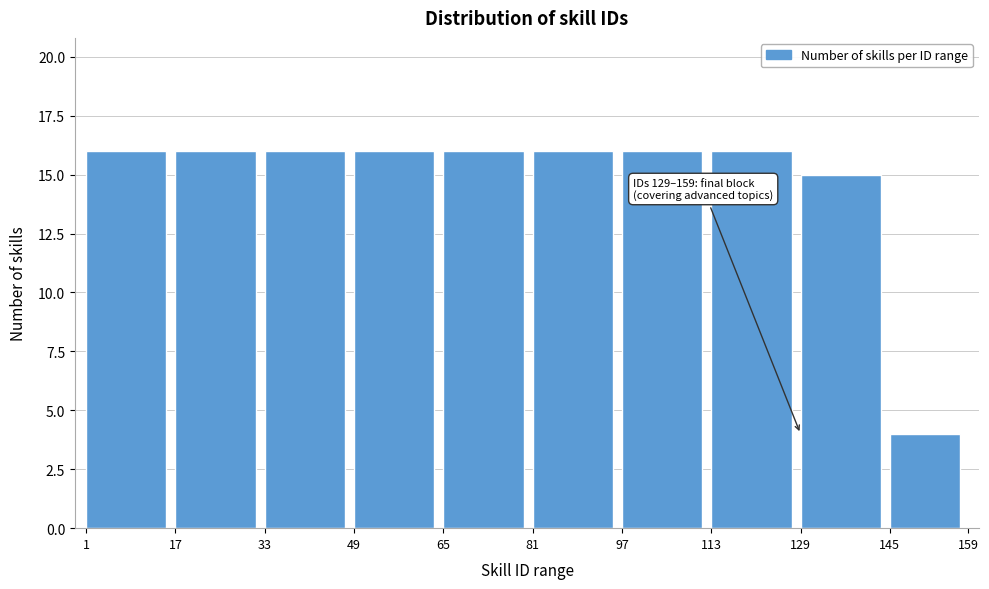

Reading right to left, transcribe all the data shown in this chart.

145=4	129=15	113=16	97=16	81=16	65=16	49=16	33=16	17=16	1=16